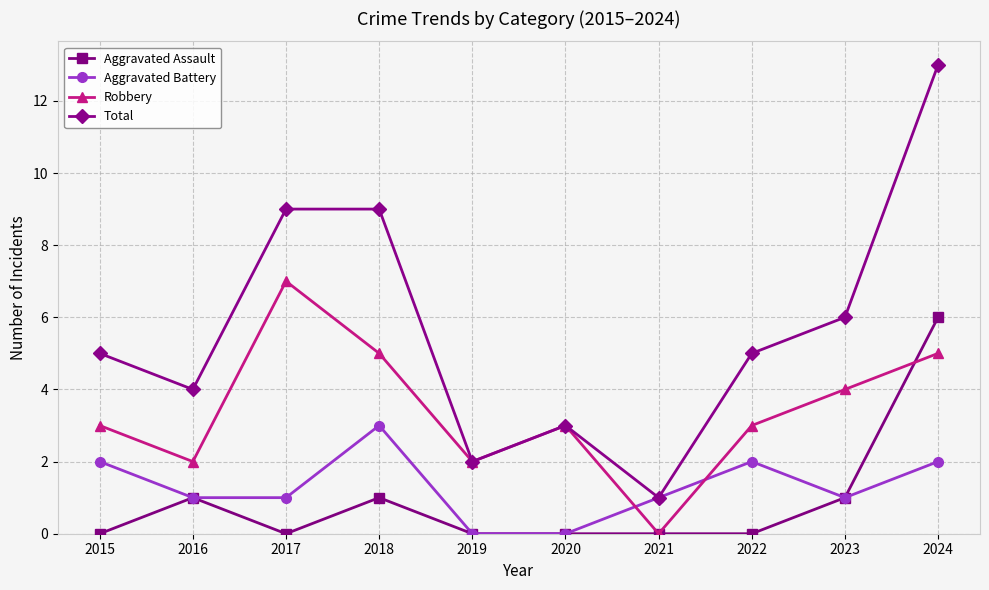

What is the approximate value of Robbery at 2017?

7